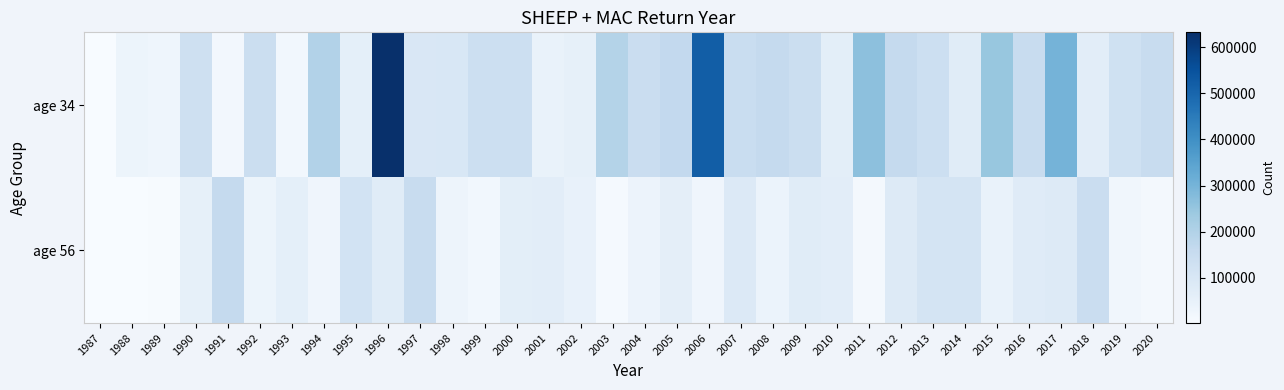

Reading right to left, what are all the values shown in this chart?

age 34: 2020=150200	2019=128200	2018=65986	2017=301487	2016=153315	2015=246213	2014=73098	2013=139335	2012=159463	2011=264718	2010=65294	2009=144342	2008=160782	2007=148008	2006=519485	2005=164369	2004=146904	2003=195961	2002=54627	2001=44436	2000=137347	1999=139545	1998=98108	1997=95338	1996=632355	1995=59513	1994=196871	1993=20507	1992=142220	1991=18394	1990=132446	1989=29533	1988=35645	1987=2501
age 56: 2020=12100	2019=21700	2018=144552	2017=80570	2016=76282	2015=44070	2014=110704	2013=112568	2012=80735	2011=13415	2010=68053	2009=75075	2008=40959	2007=86541	2006=26275	2005=60973	2004=36356	2003=9013	2002=50657	2001=67959	2000=63688	1999=20299	1998=32501	1997=153182	1996=73616	1995=119201	1994=26584	1993=59903	1992=34173	1991=160308	1990=53875	1989=4875	1988=2075	1987=1599